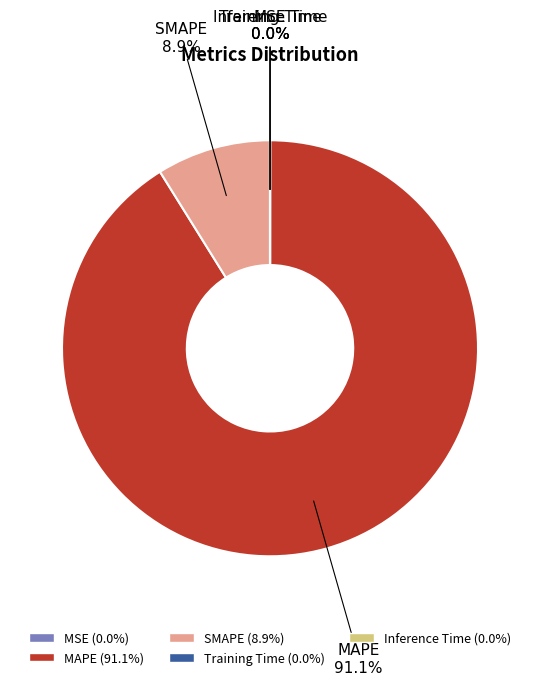

Is there a majority slice in this chart?

Yes